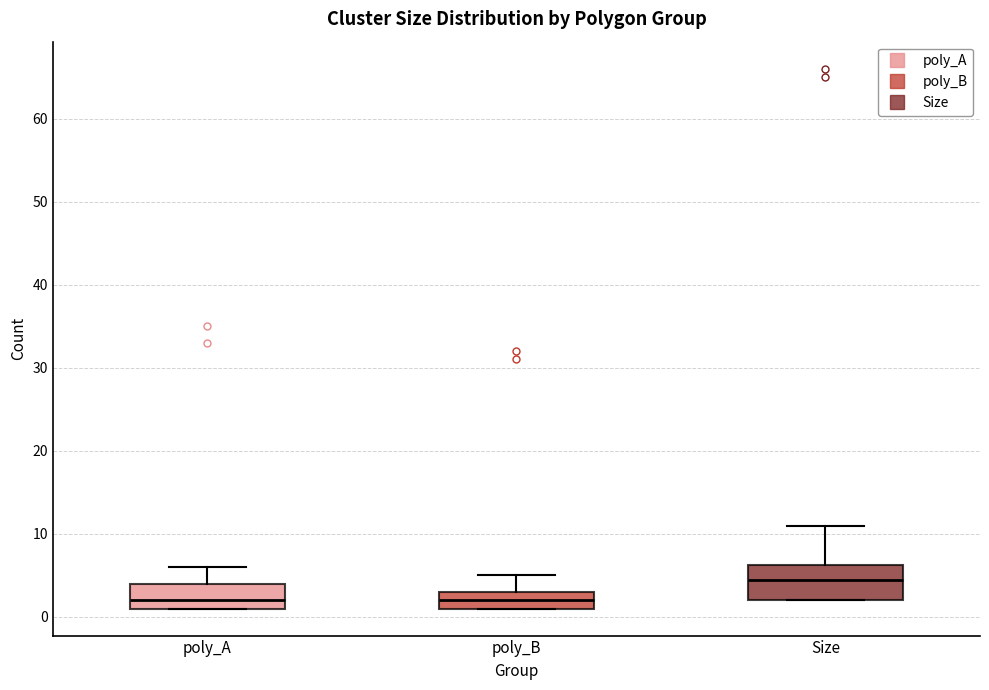

Which box is the tallest, from its lower edge to its upper edge?

Size